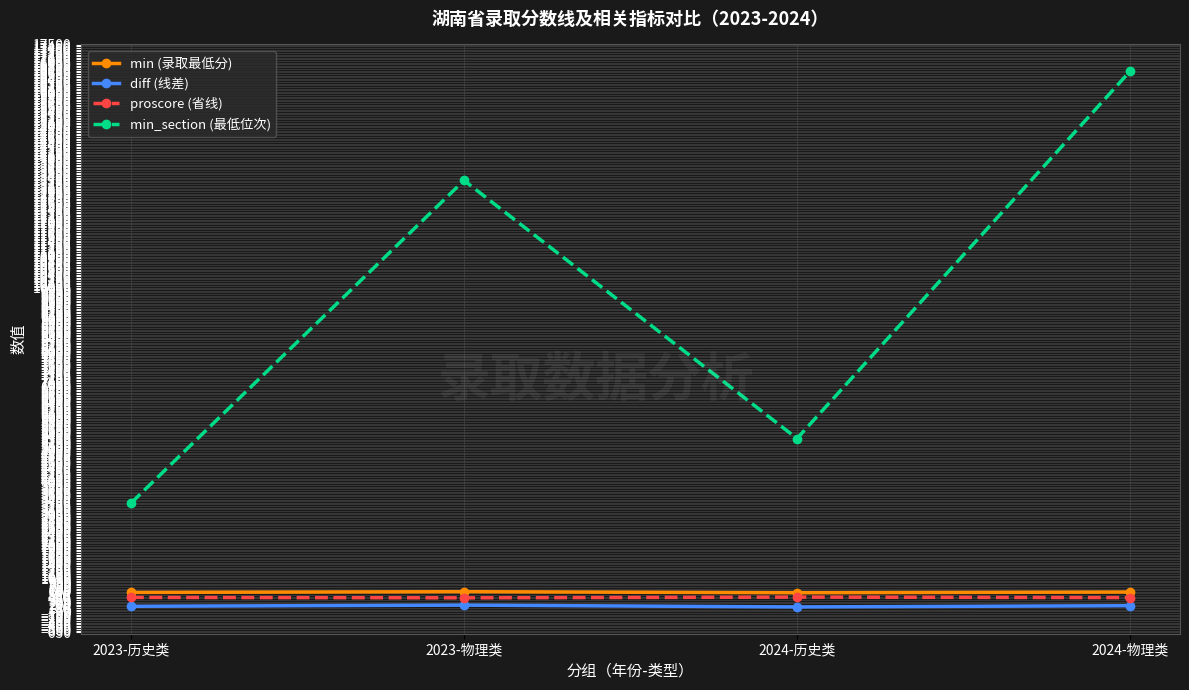

True or false: proscore (省线) and min_section (最低位次) intersect in this chart.

False